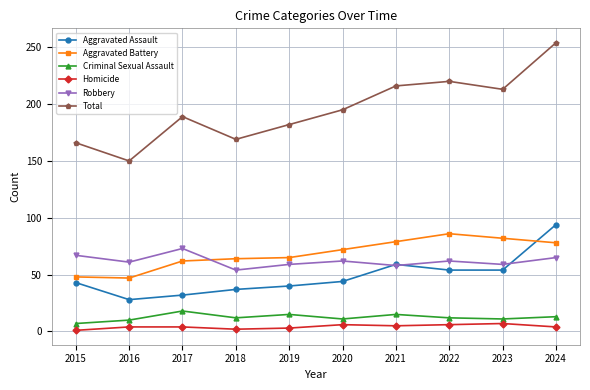

True or false: Robbery and Homicide cross at least once.

False